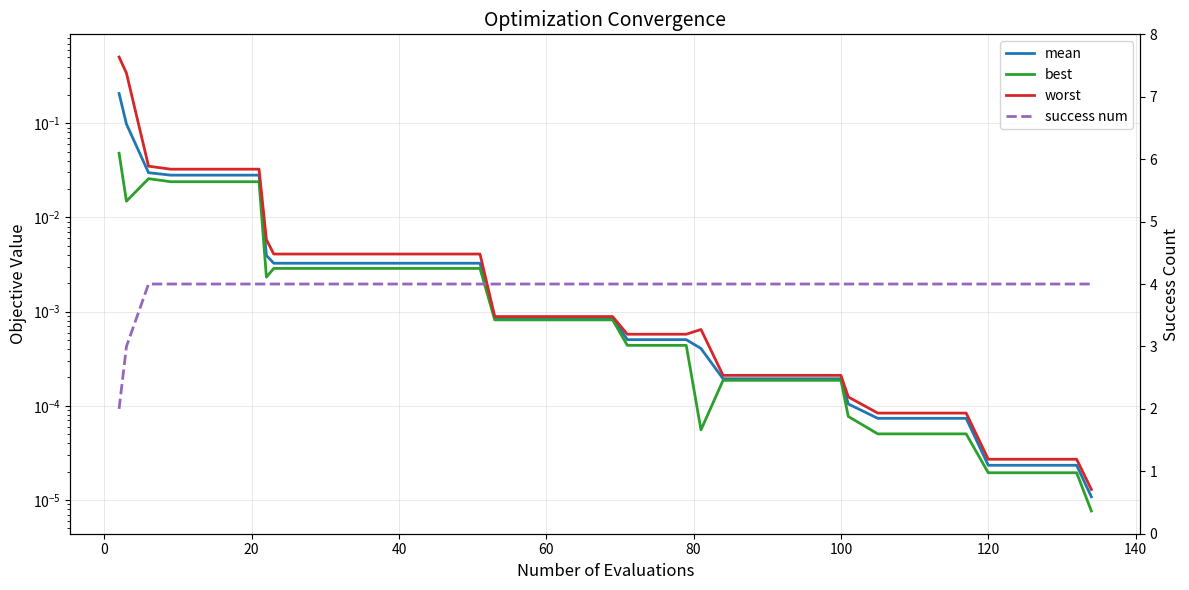

Reading right to left, list all the values displayed in this chart.

mean: 0.0	0.0	0.0	0.0	0.0	0.0	0.0	0.0	0.0	0.0	0.0	0.0	0.0	0.0	0.0	0.0	0.0	0.0	0.0	0.0	0.0	0.0	0.0	0.0	0.0	0.0	0.0	0.0	0.0	0.0	0.0	0.0	0.0	0.0	0.0	0.0	0.0	0.0	0.1	0.2
best: 0.0	0.0	0.0	0.0	0.0	0.0	0.0	0.0	0.0	0.0	0.0	0.0	0.0	0.0	0.0	0.0	0.0	0.0	0.0	0.0	0.0	0.0	0.0	0.0	0.0	0.0	0.0	0.0	0.0	0.0	0.0	0.0	0.0	0.0	0.0	0.0	0.0	0.0	0.0	0.0
worst: 0.0	0.0	0.0	0.0	0.0	0.0	0.0	0.0	0.0	0.0	0.0	0.0	0.0	0.0	0.0	0.0	0.0	0.0	0.0	0.0	0.0	0.0	0.0	0.0	0.0	0.0	0.0	0.0	0.0	0.0	0.0	0.0	0.0	0.0	0.0	0.0	0.0	0.0	0.3	0.5
success num: 4.0	4.0	4.0	4.0	4.0	4.0	4.0	4.0	4.0	4.0	4.0	4.0	4.0	4.0	4.0	4.0	4.0	4.0	4.0	4.0	4.0	4.0	4.0	4.0	4.0	4.0	4.0	4.0	4.0	4.0	4.0	4.0	4.0	4.0	4.0	4.0	4.0	4.0	3.0	2.0